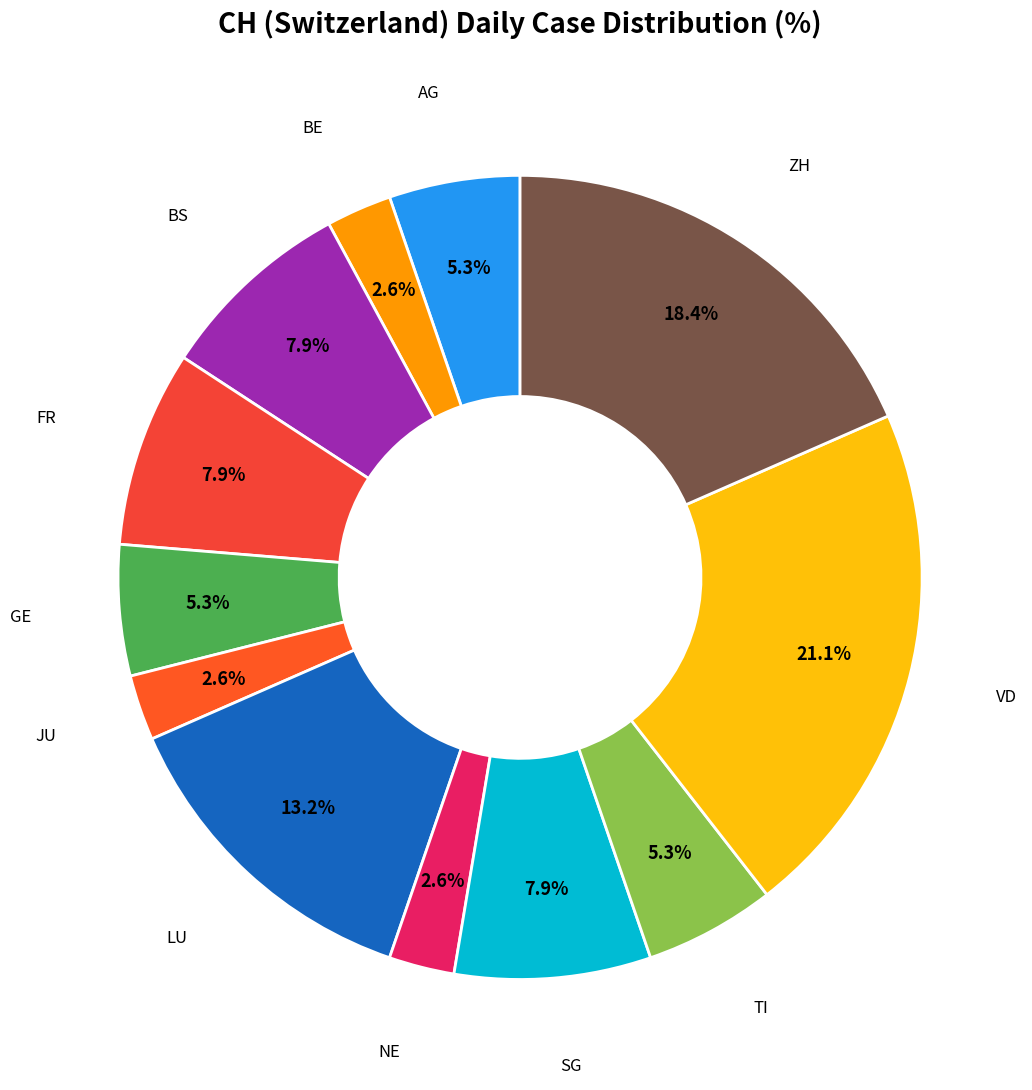

What portion of the pie excludes SG?

92.1%